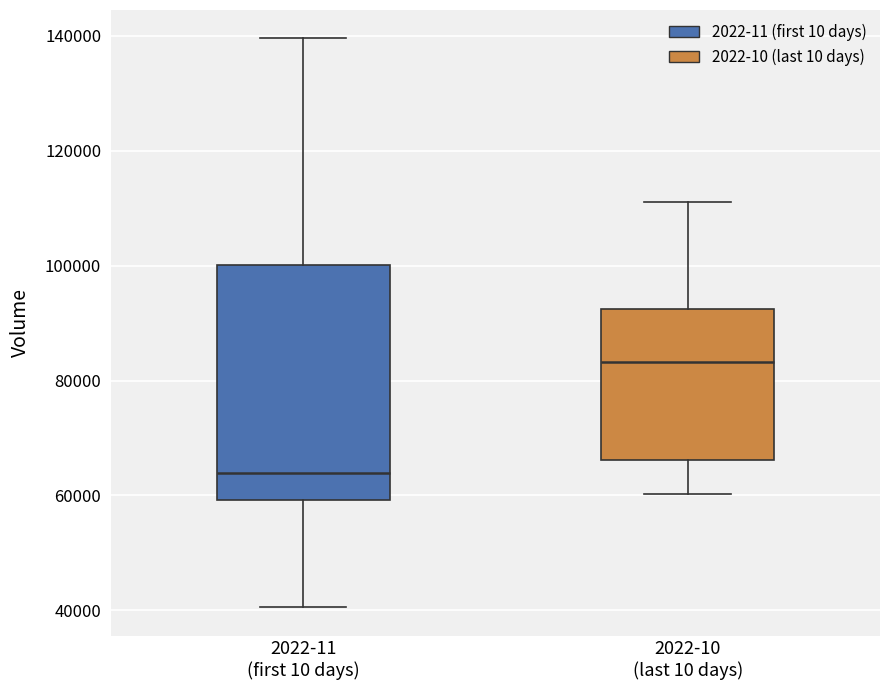

Which box is the tallest, from its lower edge to its upper edge?

2022-11 (first 10 days)